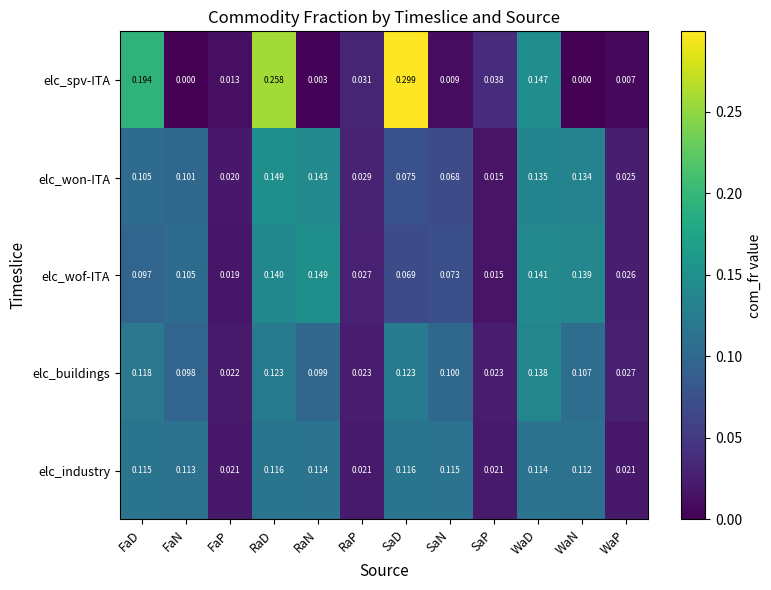

Between FaD and RaN, which series saw the biggest shift?

elc_spv-ITA